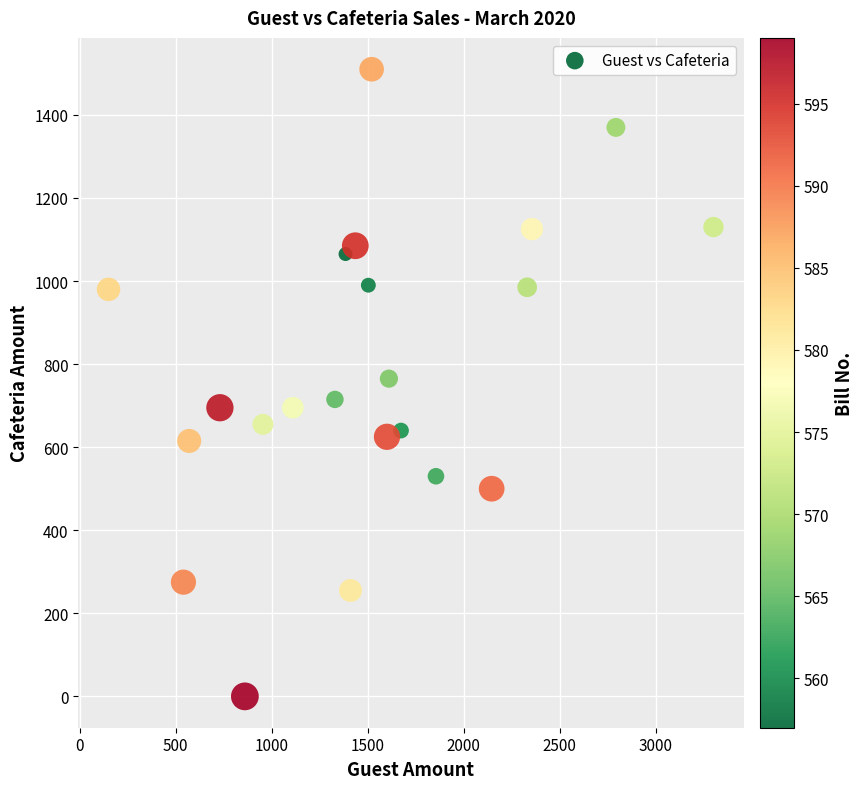

What is the range of X values (max minus min)?

3150